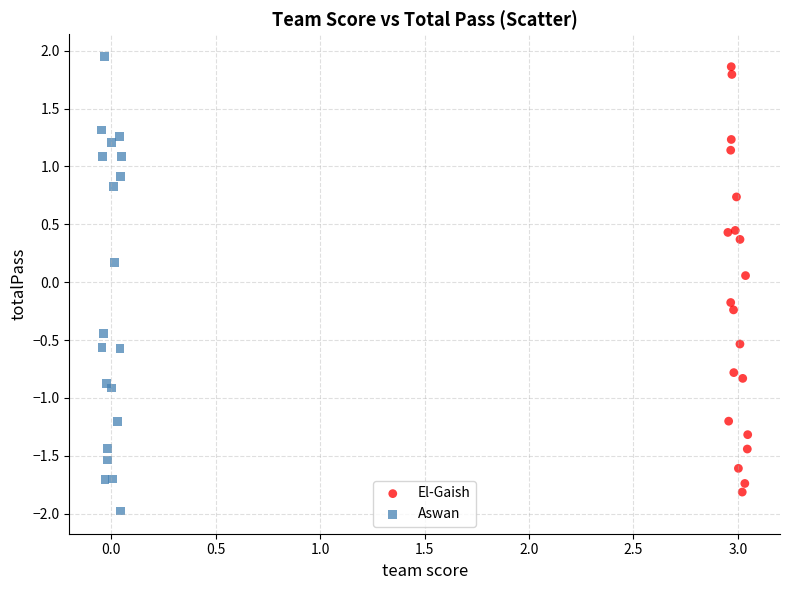

Which series contains the lowest Y value?

Aswan